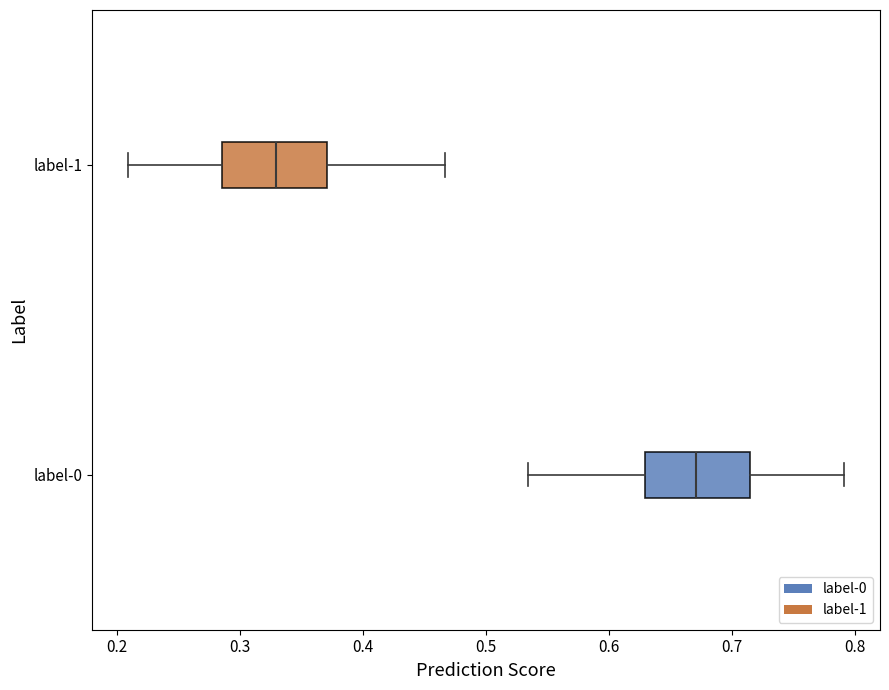

Which box's median line is the furthest to the right?

label-0